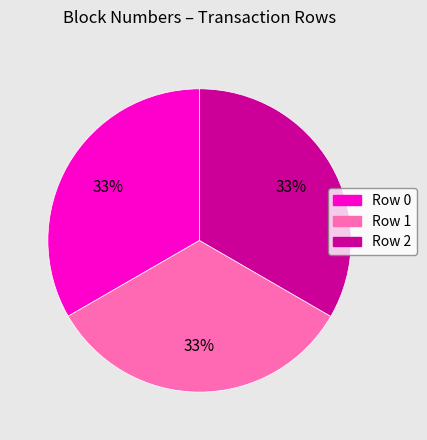

How many slices are in this pie chart?

3